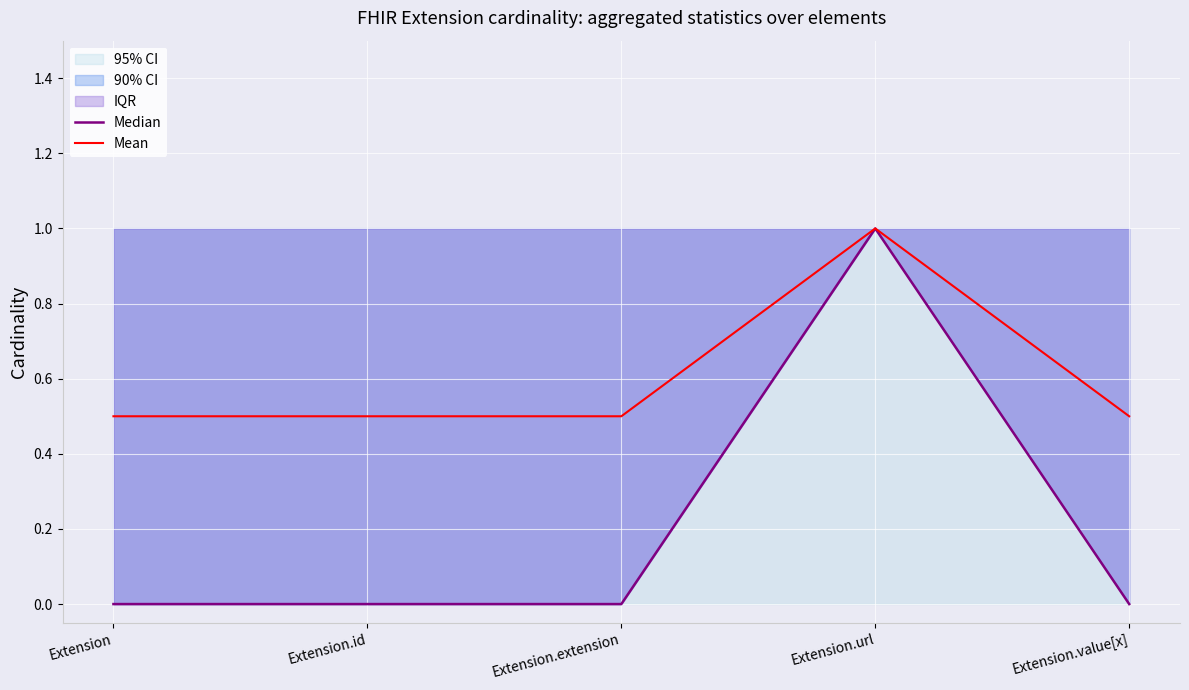

The Median series shows 0.0 at Extension.extension. True or false?

True